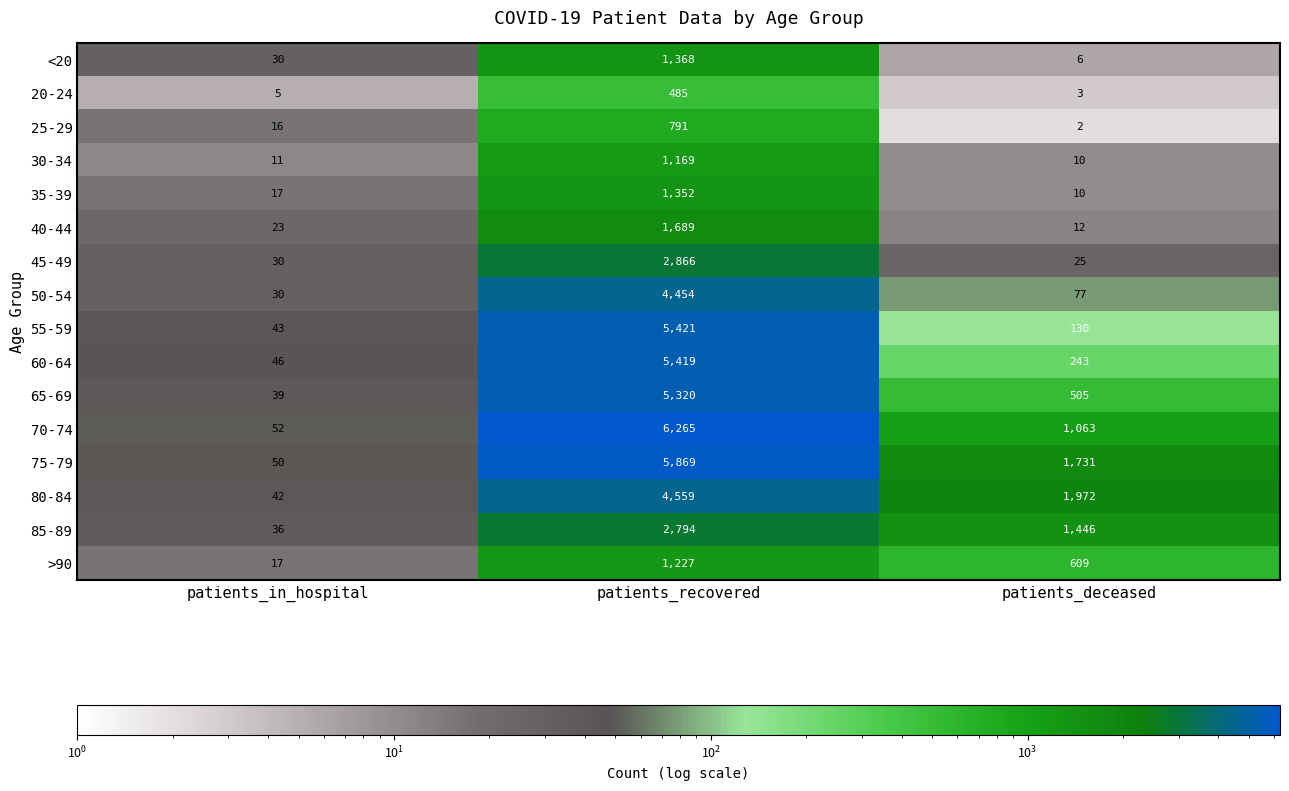

At which category is the sum across all series the highest?

patients_recovered